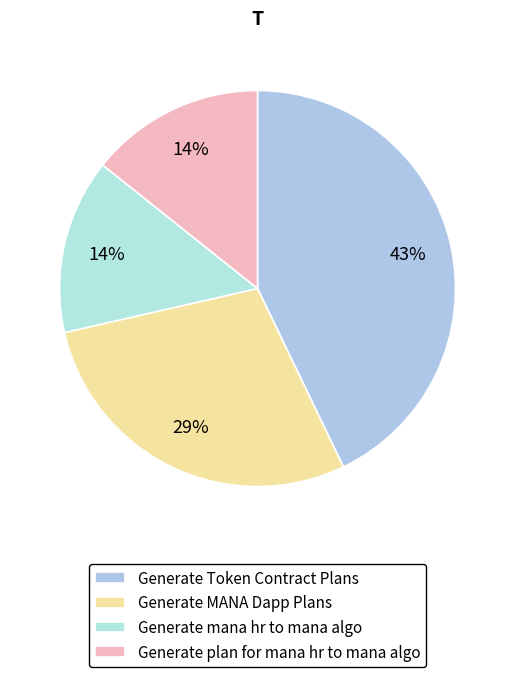

To the nearest percent, what is the average slice percentage?

25%